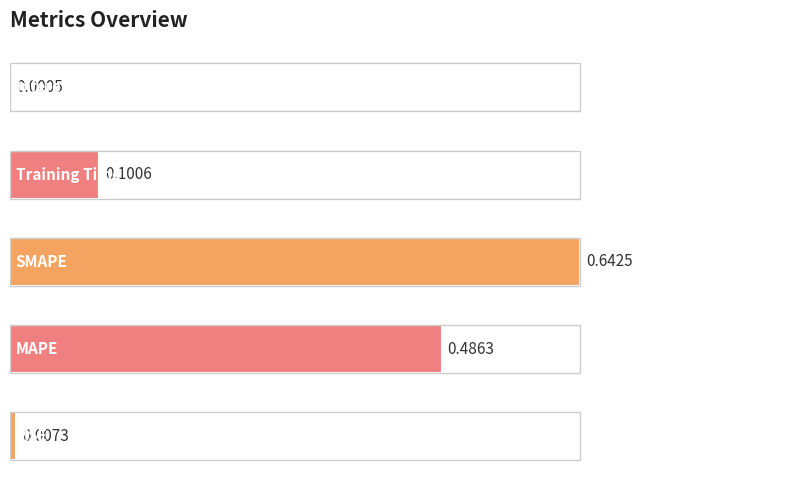

Are the bars horizontal?

Yes